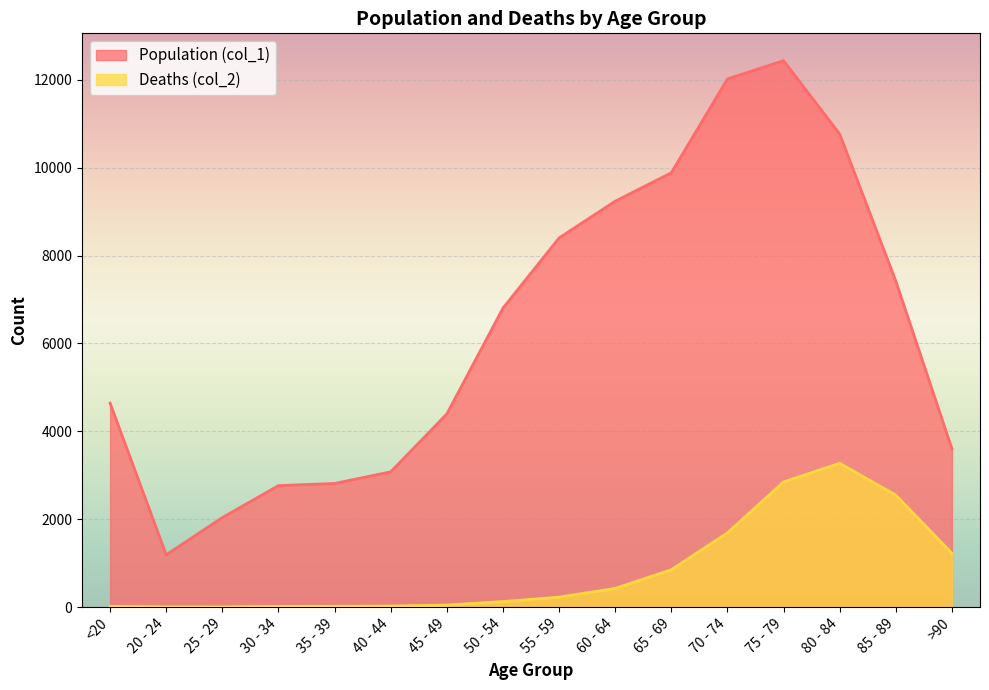

What is the difference between the maximum and minimum values in the Deaths (col_2) series?

3270